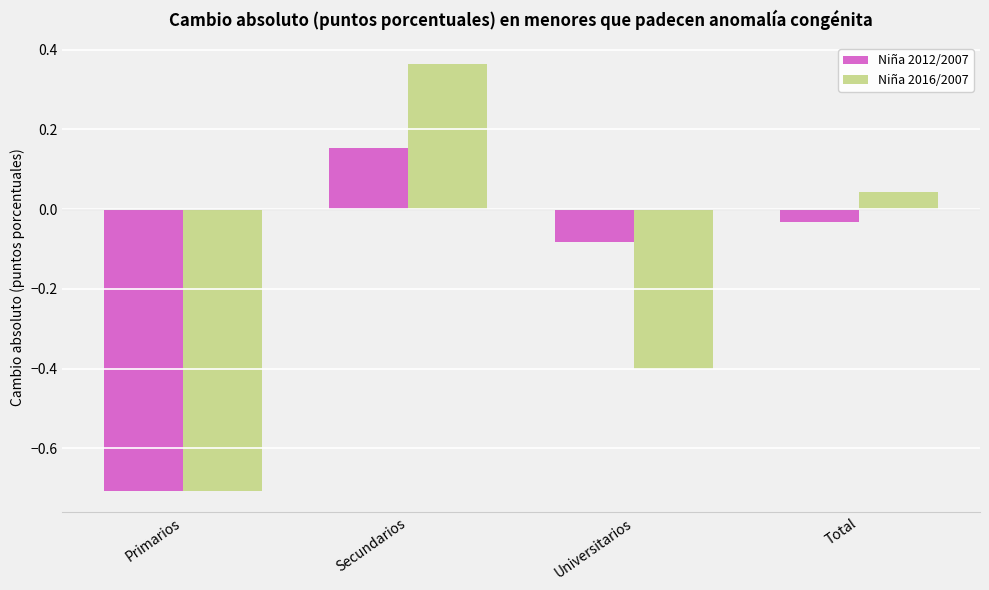

Are the bars horizontal?

No